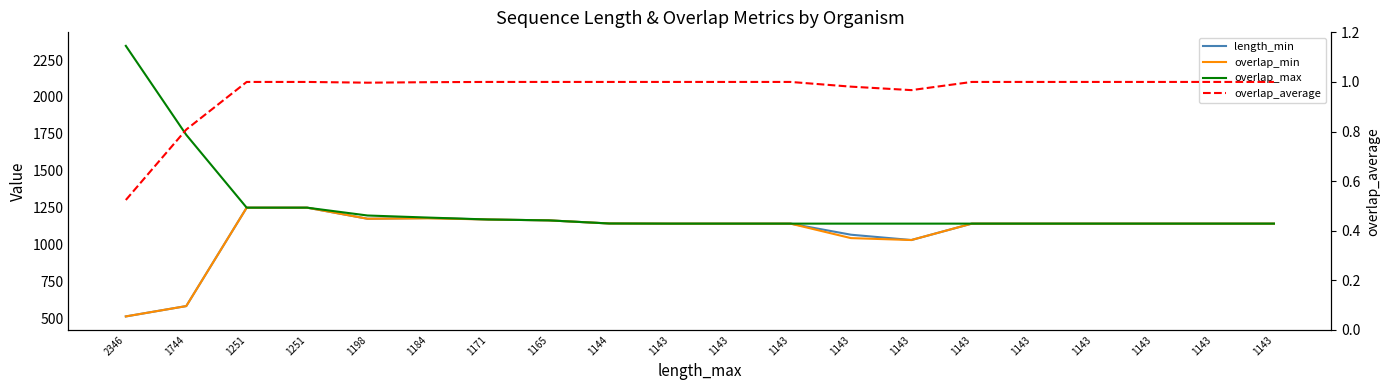

What is the maximum value shown in the chart?

2346.0